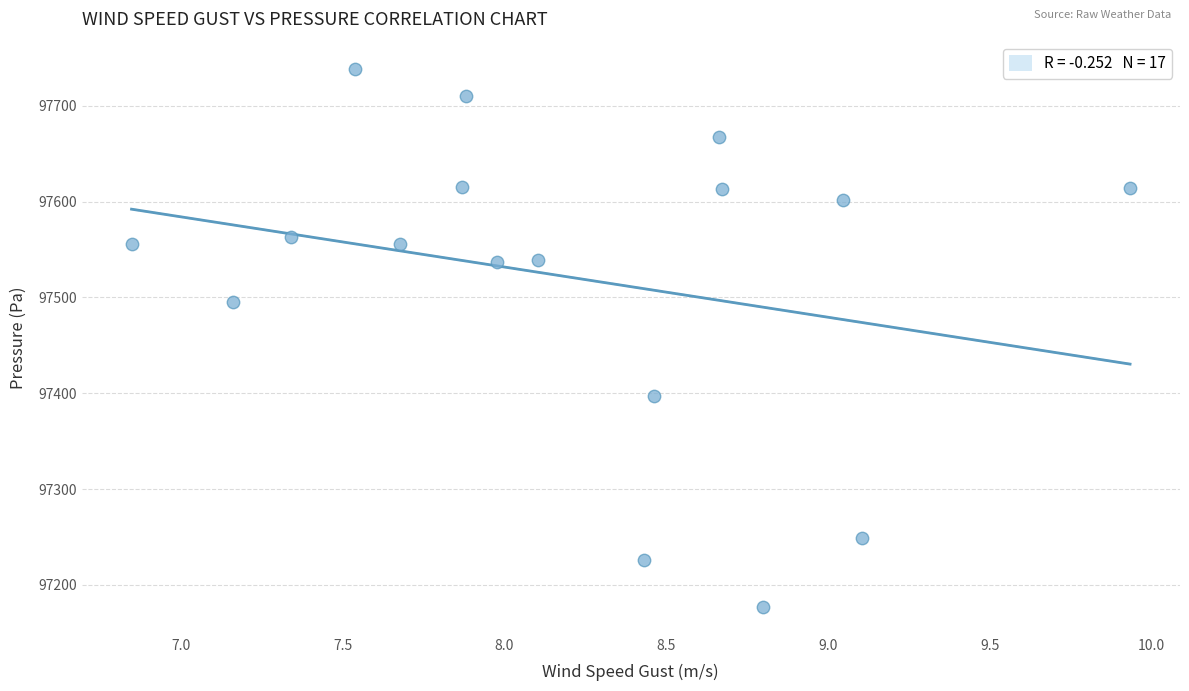

What is the range of X values (max minus min)?

3.1